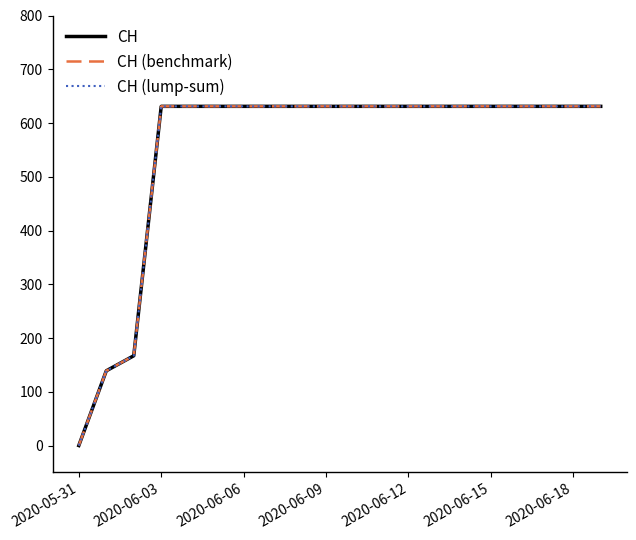

Is this an area chart (filled region under the line)?

No